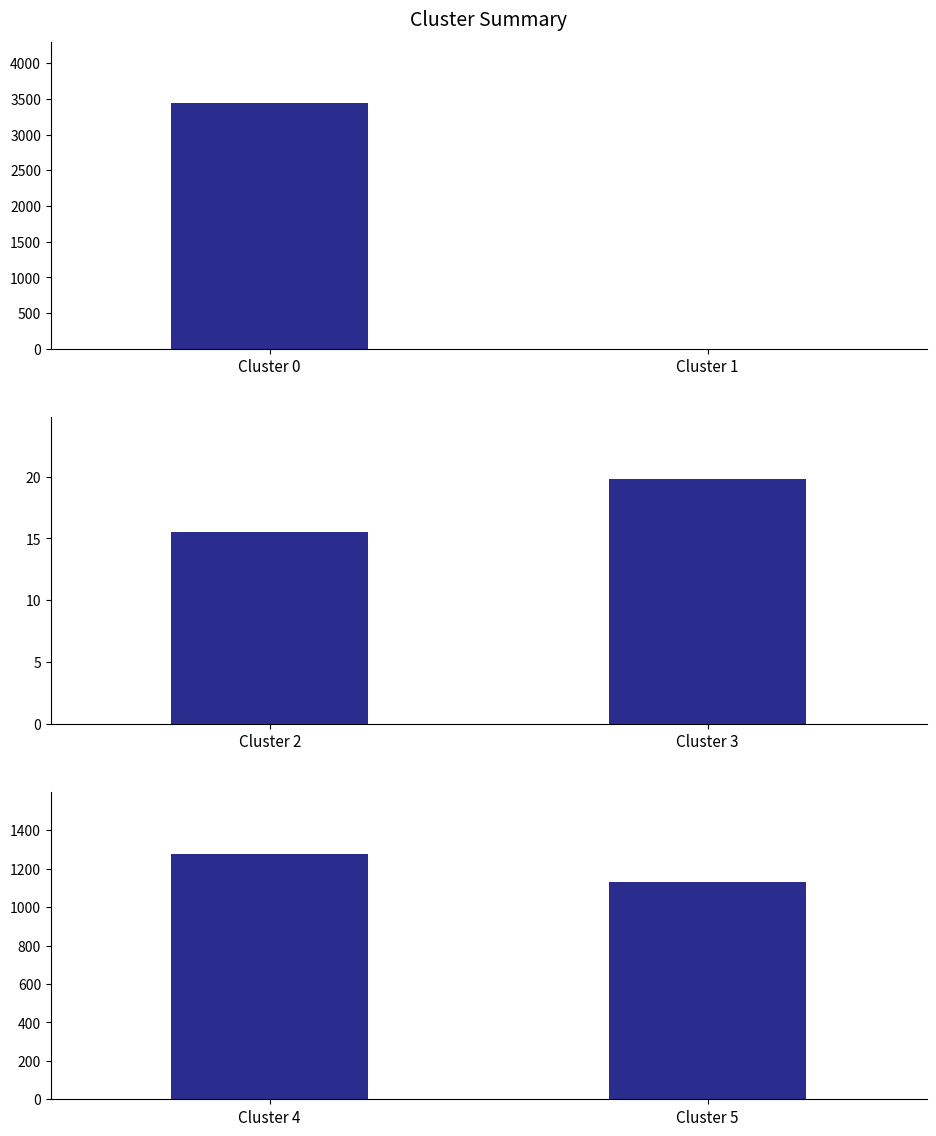

What is the difference between the points (Cluster 0-1) values at Cluster 1 and Cluster 0?

3434.0